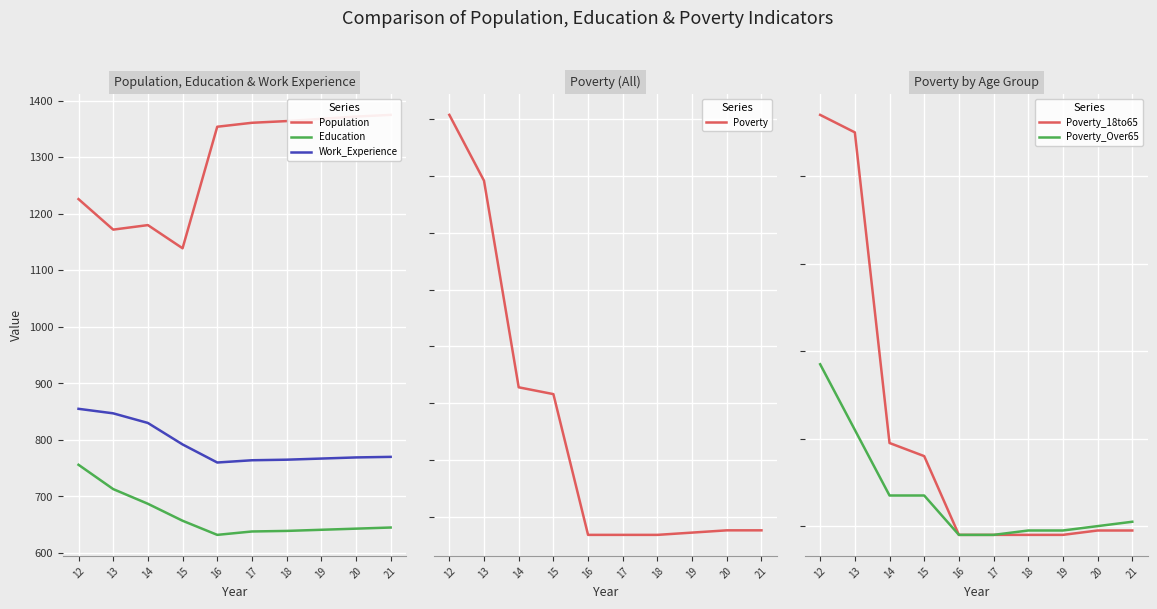

Which has a higher value, 21 or 16?

21